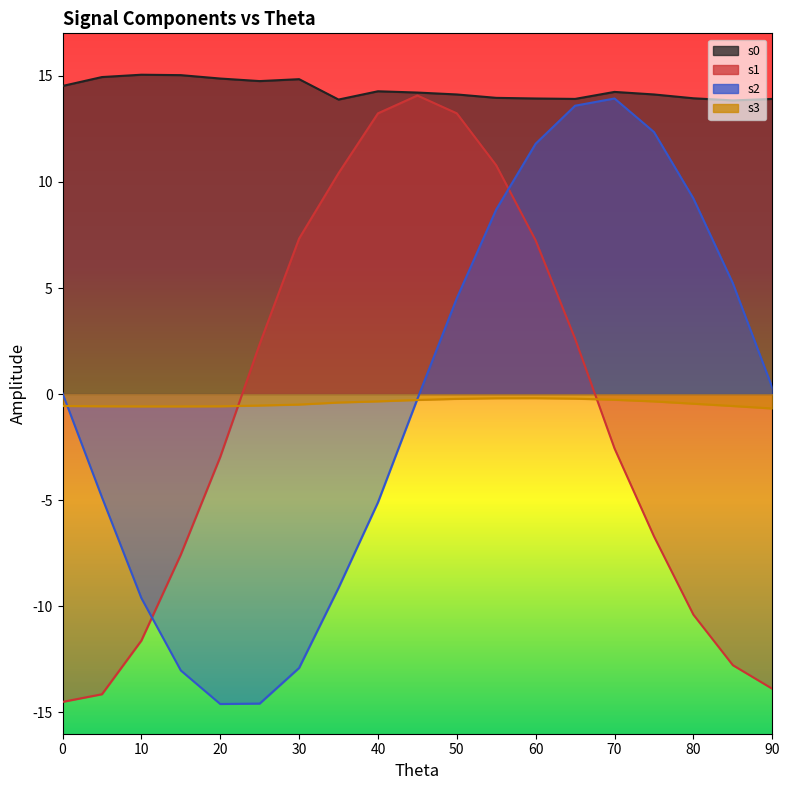

True or false: s1 and s0 intersect in this chart.

False